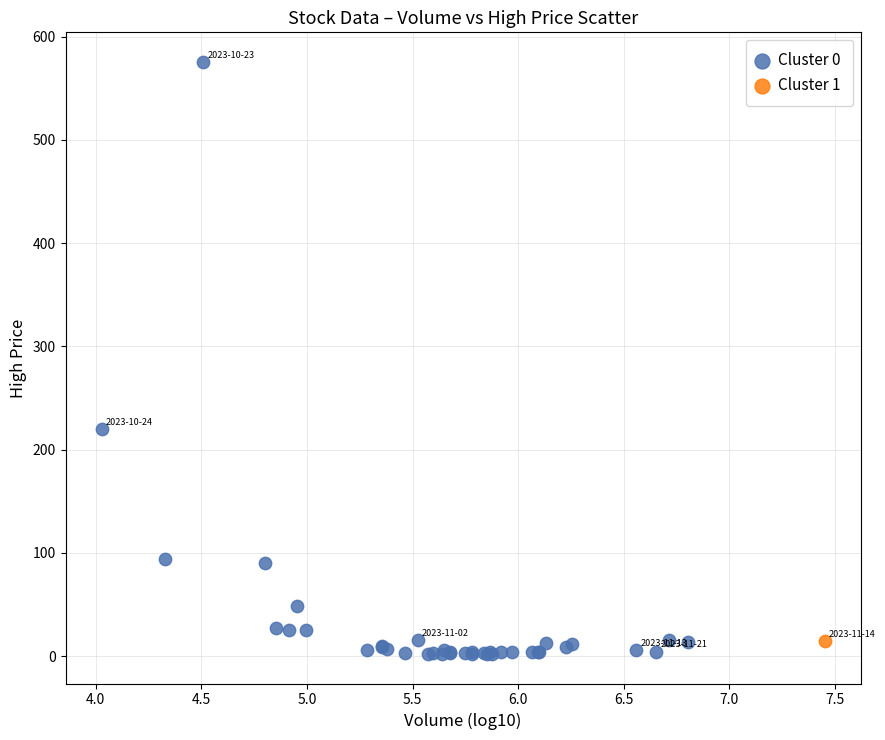

What are all the series names shown in the legend?

Cluster 0, Cluster 1